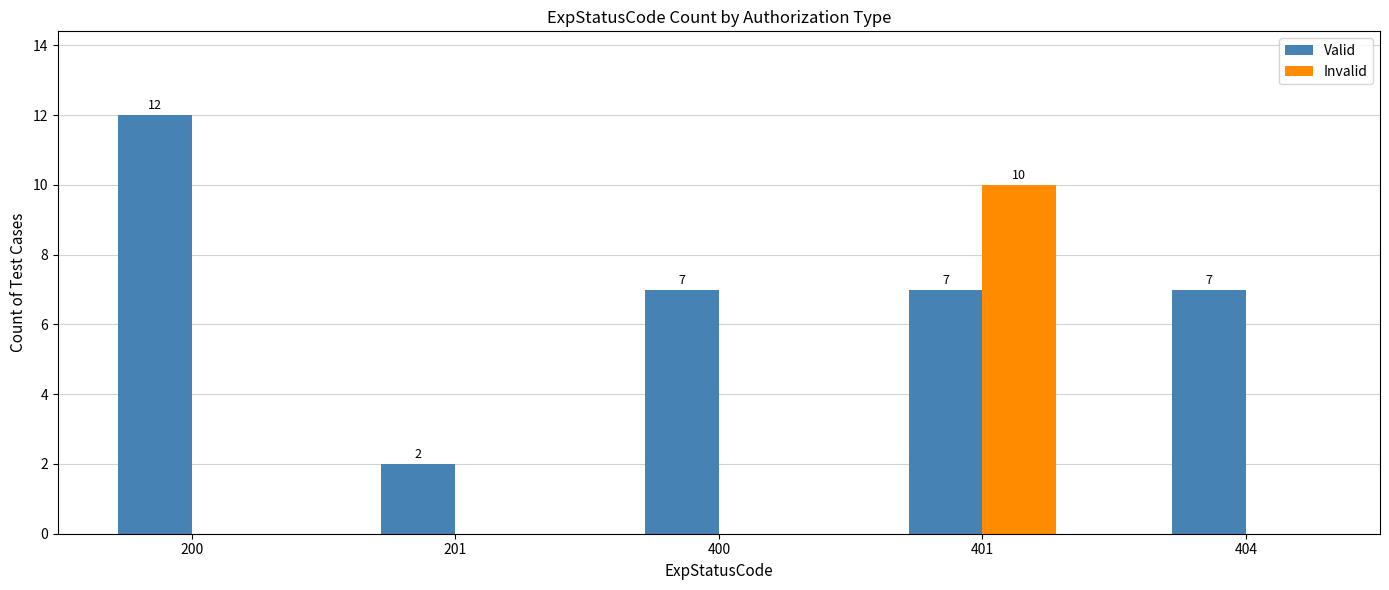

Which category has the highest value in the Invalid series?

401